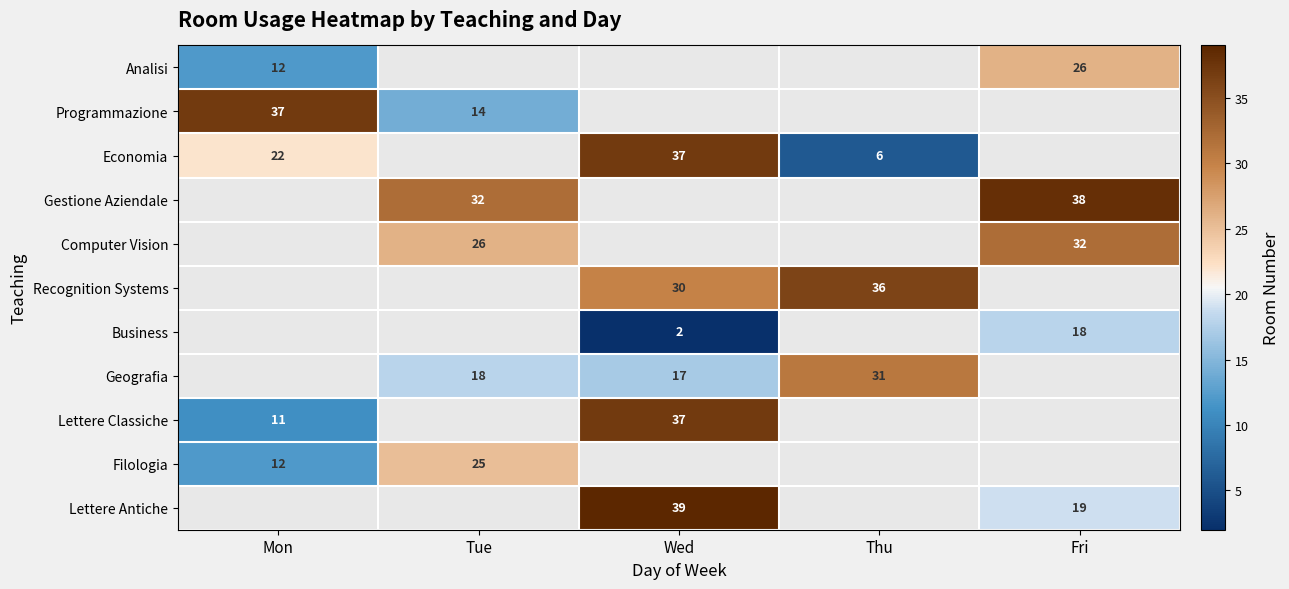

What is the sum of the Lettere Classiche values at Wed and Mon?

48